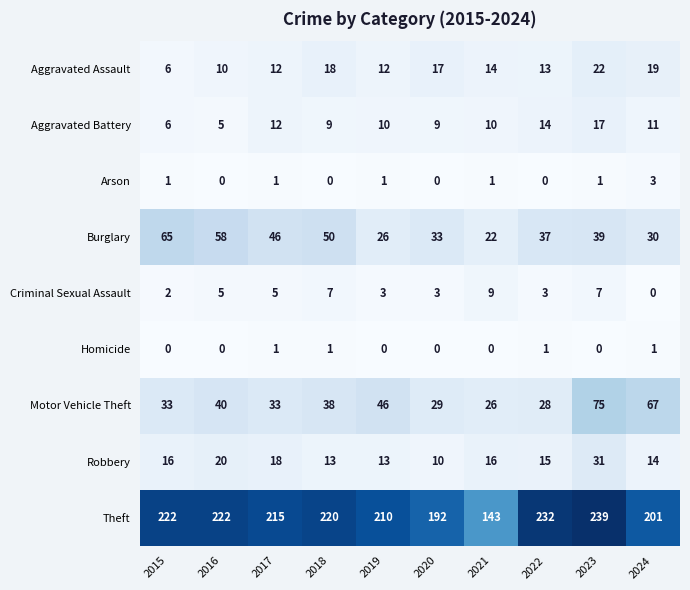

What is the sum of the Criminal Sexual Assault values at 2024 and 2018?

7